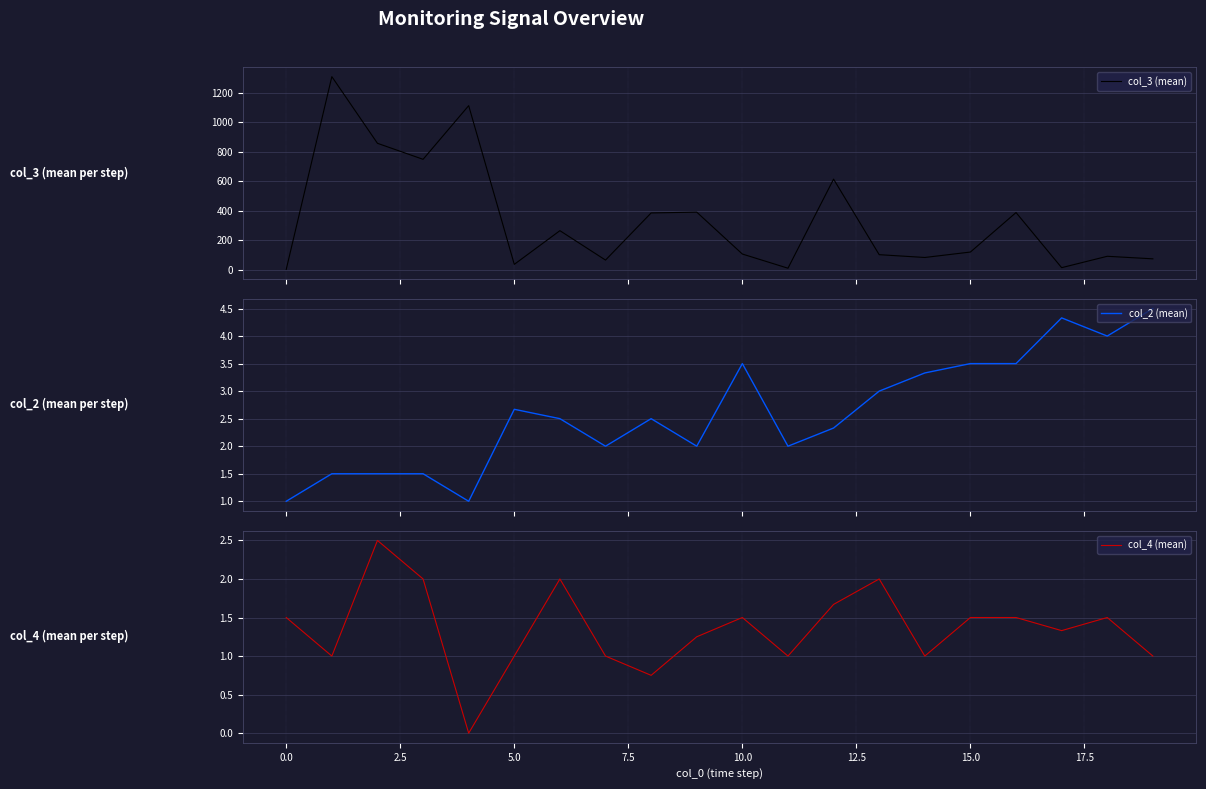

What is the label of the 7th point from the right?

13